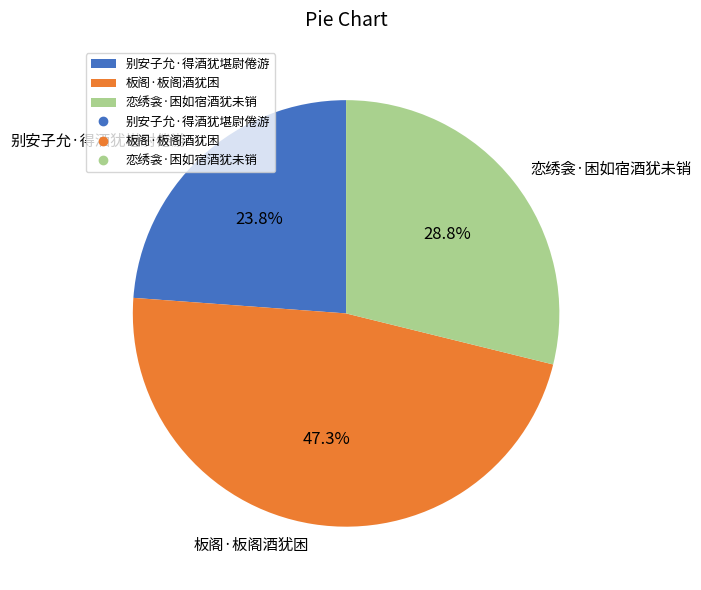

To the nearest percent, what percentage of the pie is 别安子允·得酒犹堪尉倦游?

24%